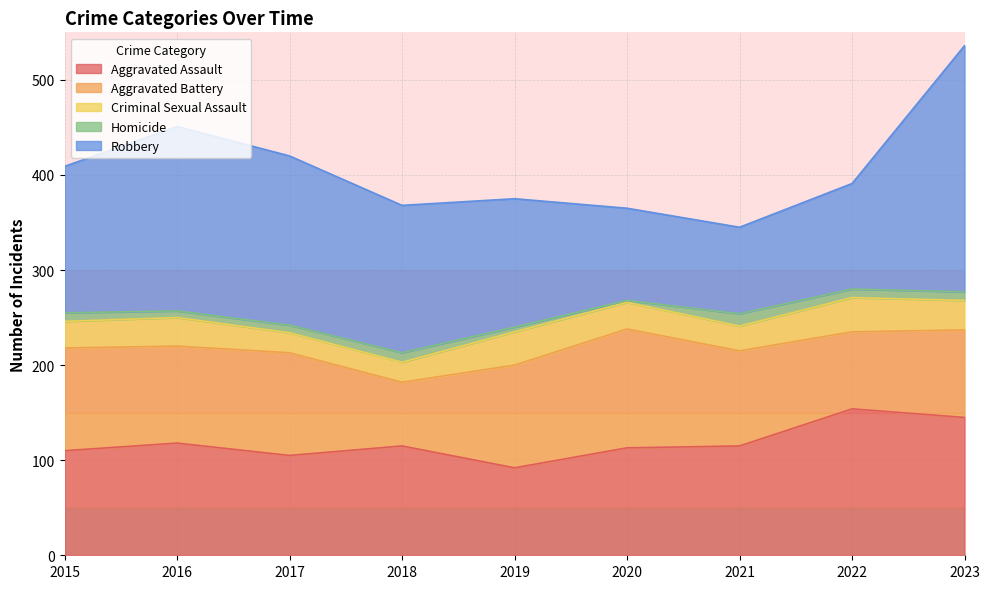

True or false: Aggravated Assault has a value of 239 at 2023.

False